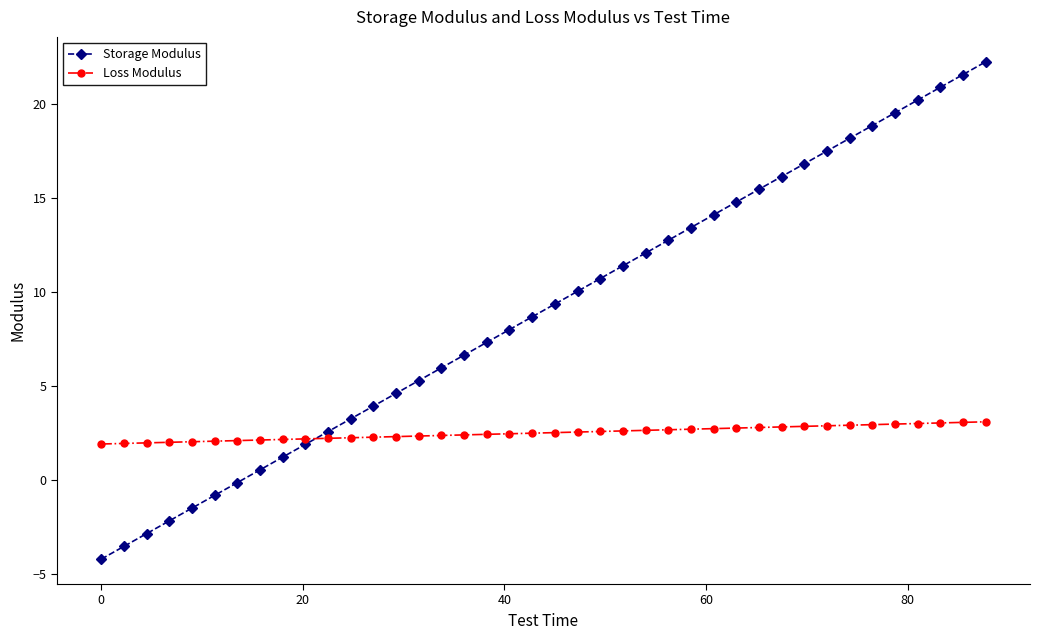

Rank the series by their maximum value, from lowest to highest.

Loss Modulus, Storage Modulus